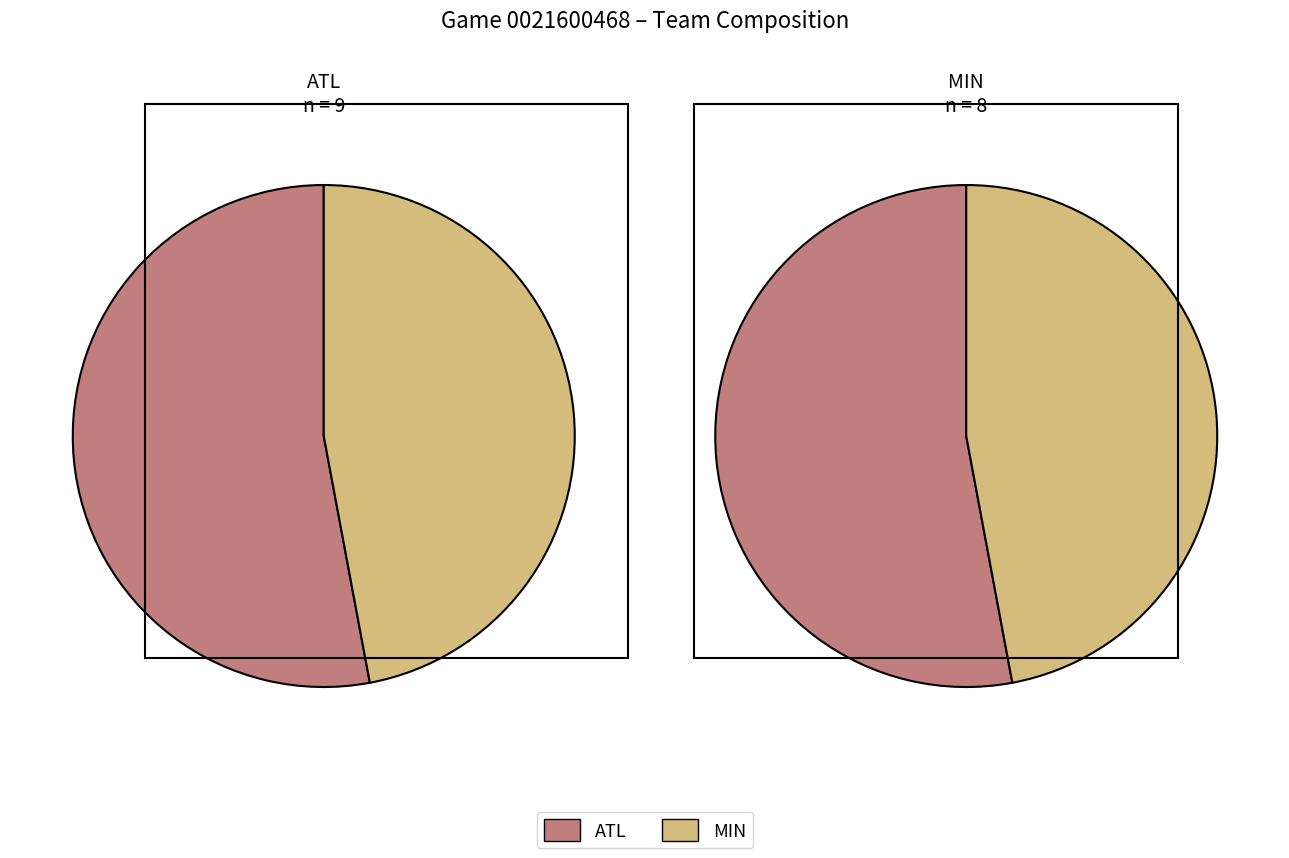

How much of the chart is everything except 1?

52.9%